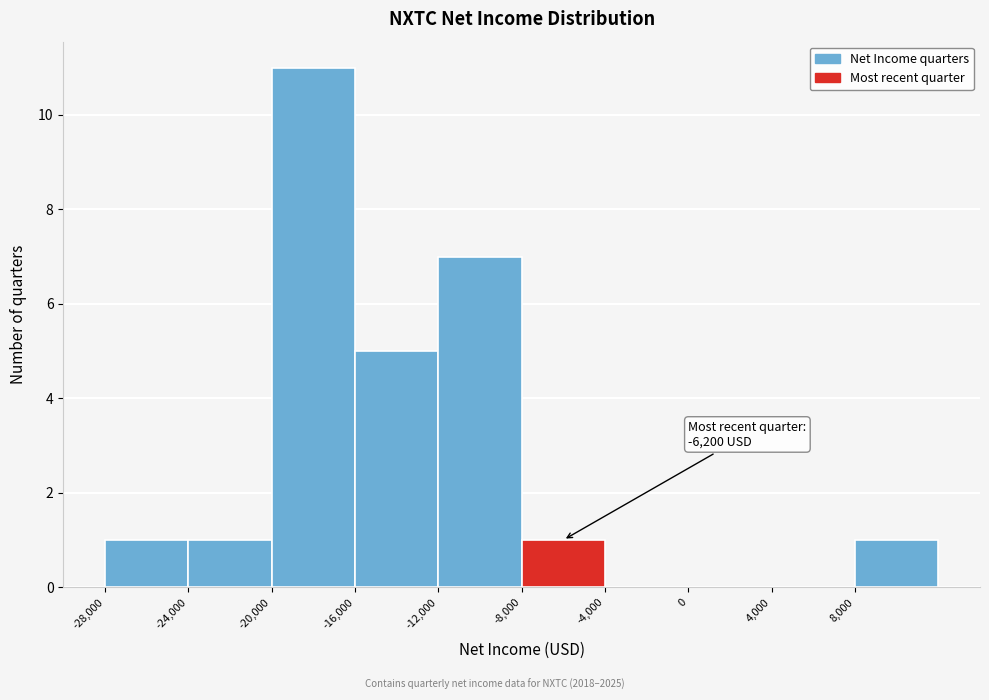

Which range on the x-axis has the tallest bar?

-20000 to -16000